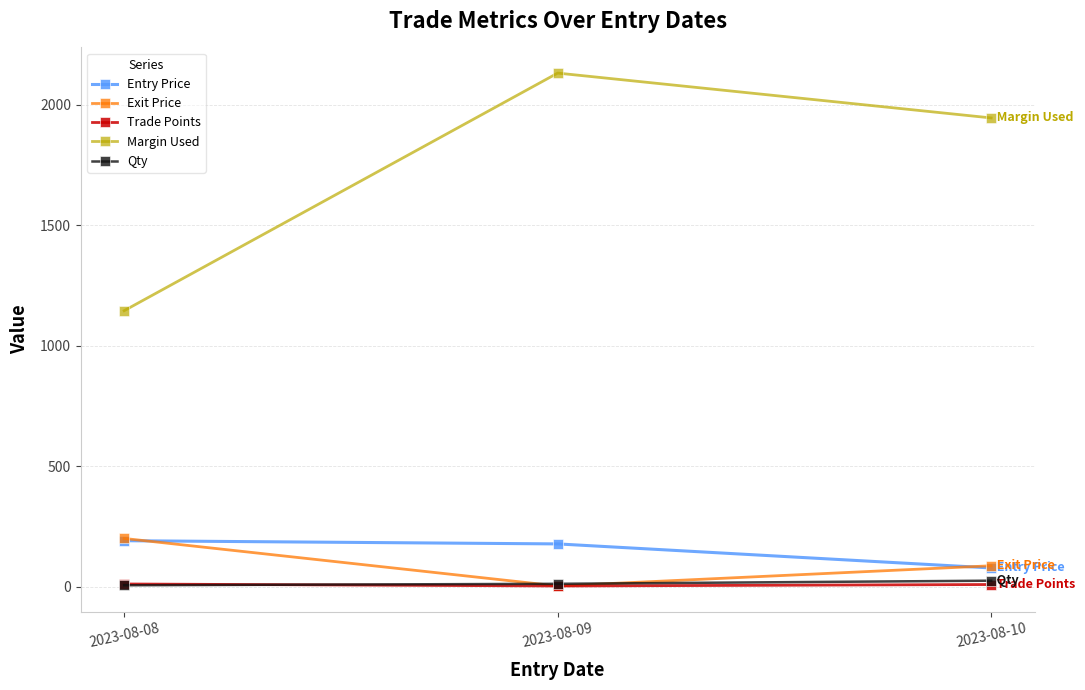

Which series has the largest total across all categories?

Margin Used